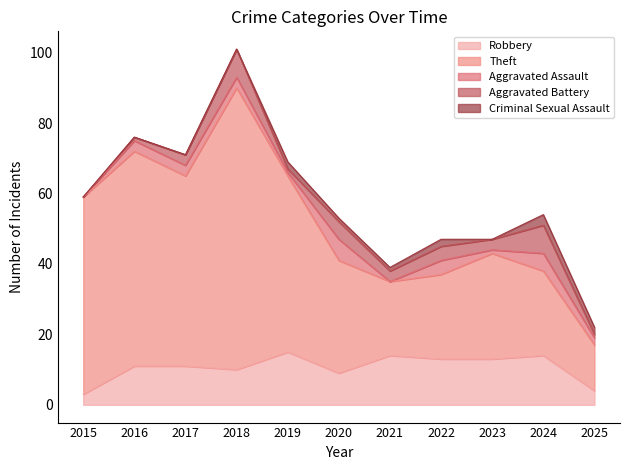

Is it true that Theft equals 24 at 2024?

True